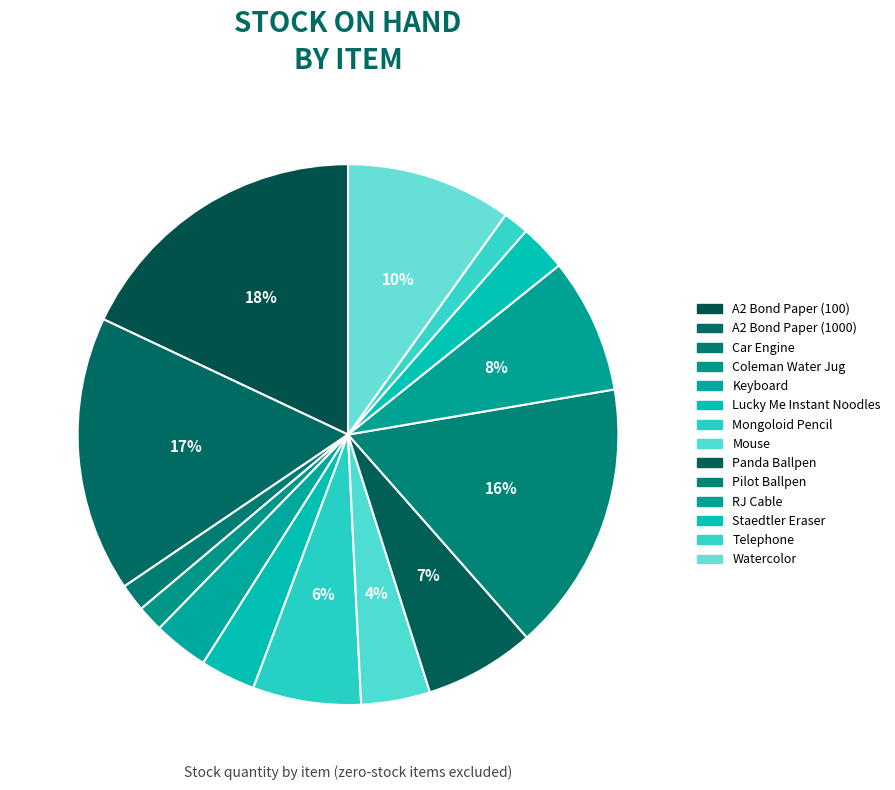

How many slices are in this pie chart?

14